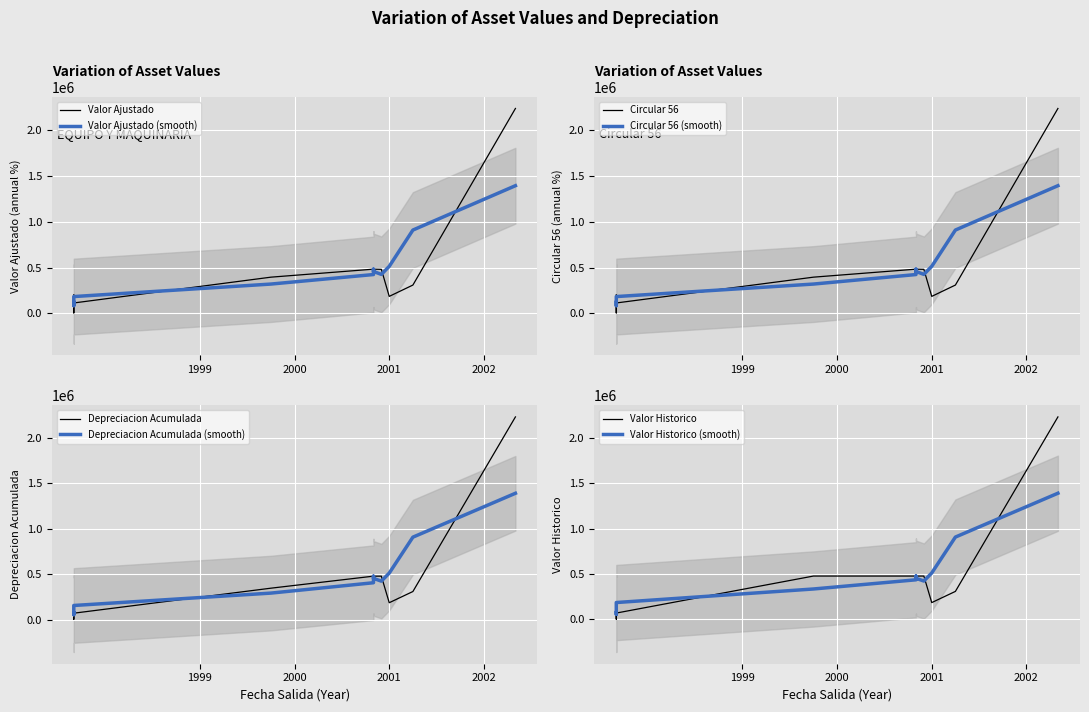

What is the total value across all series at 2000-12-12?

742400.0